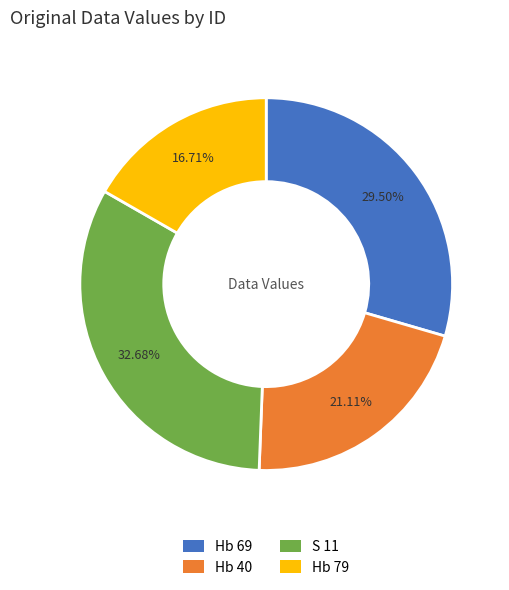

Count the number of slices in the pie.

4